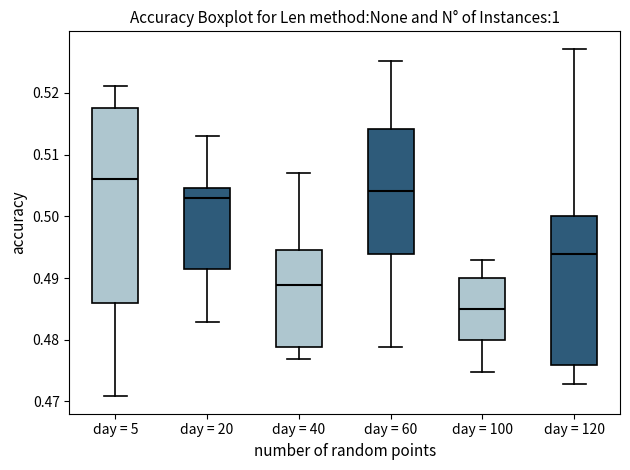

Where is the upper edge of the box for day = 5 on the y-axis? The values are not printed on the chart, so give them approximately, as read against the axis.

0.518